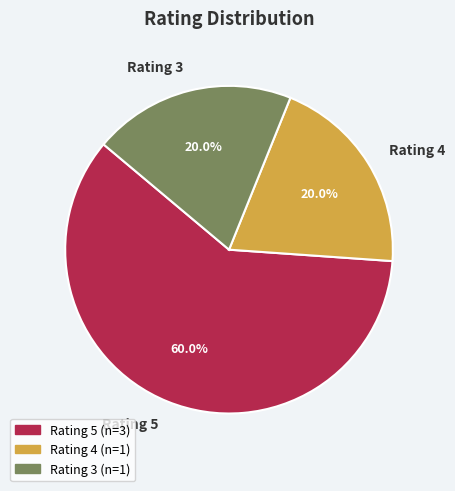

What is the total percentage of Rating 5 and Rating 3?

80.0%